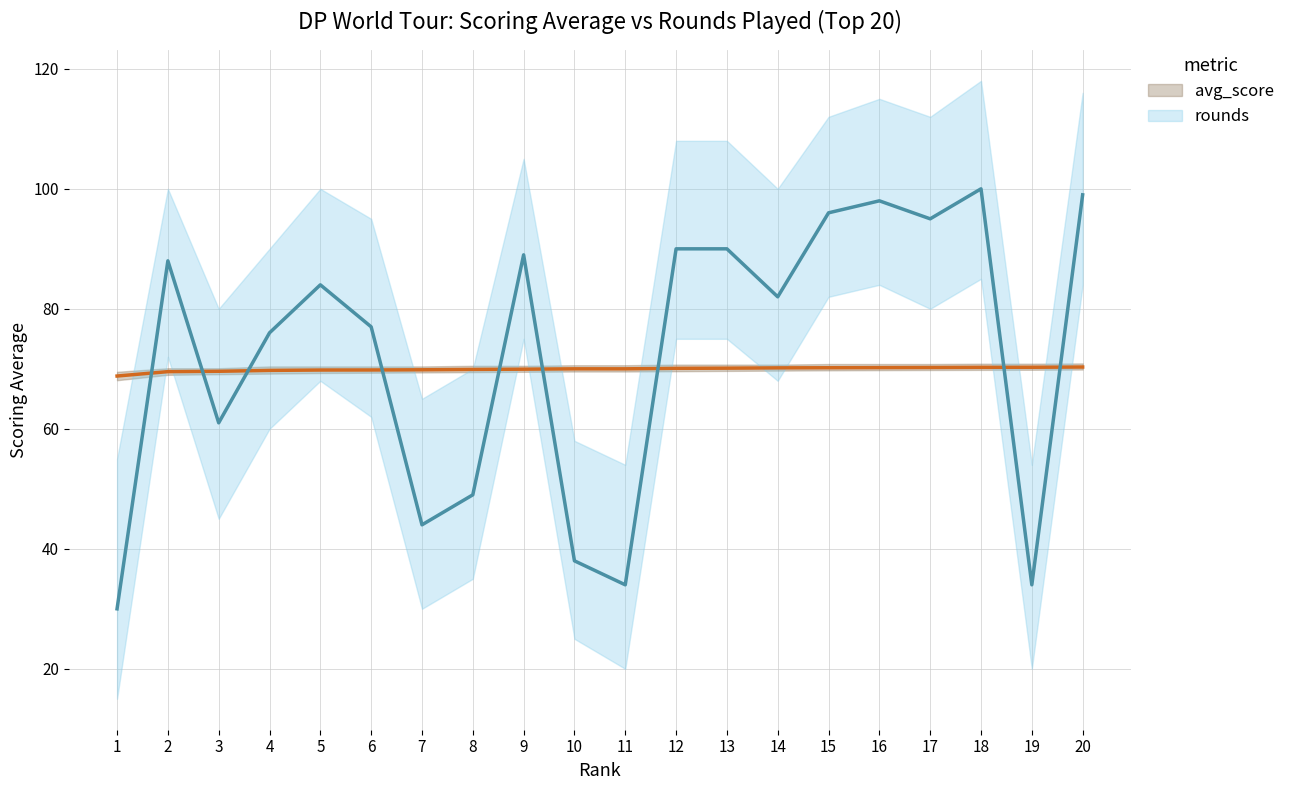

Rank the categories by avg_score value from highest to lowest.

20, 19, 18, 17, 16, 15, 14, 13, 12, 10, 11, 9, 8, 7, 6, 5, 4, 3, 2, 1